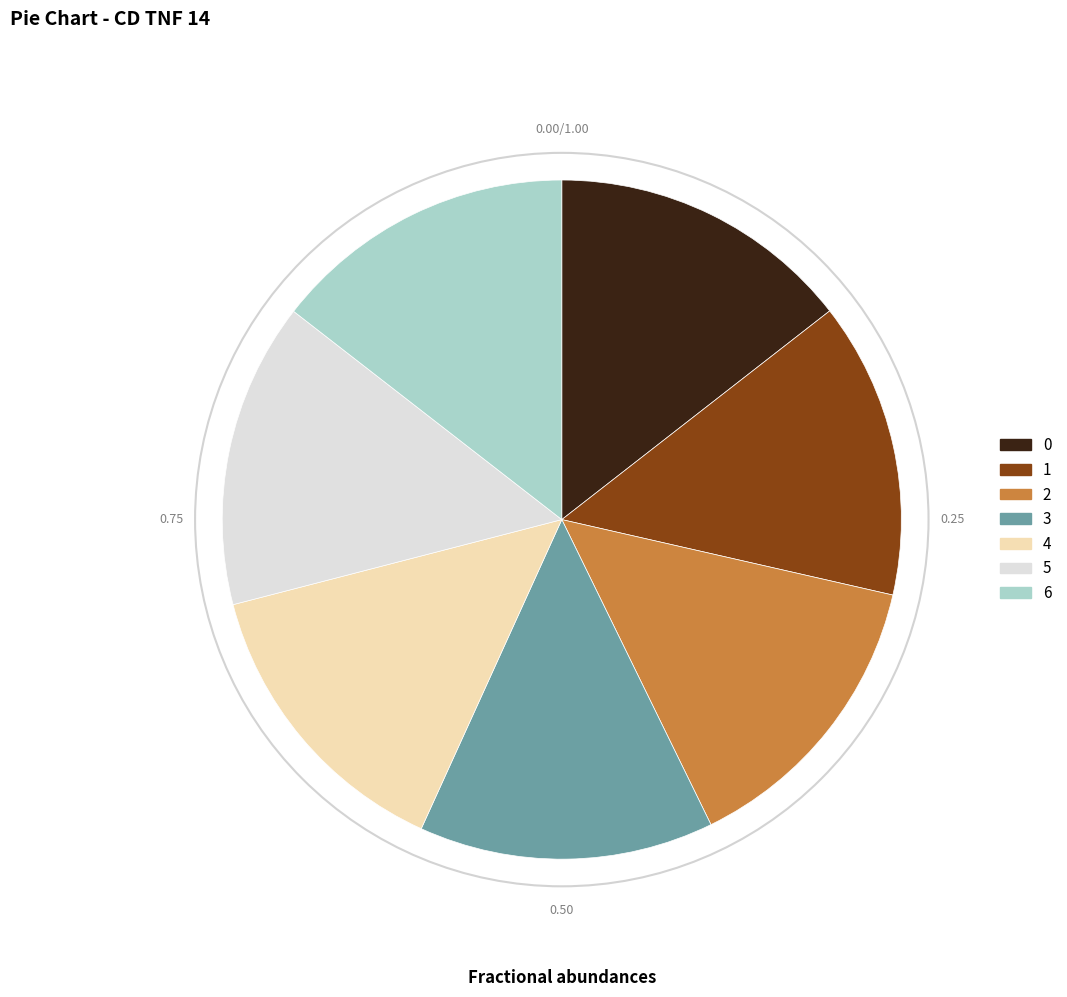

How many segments does this pie chart have?

7